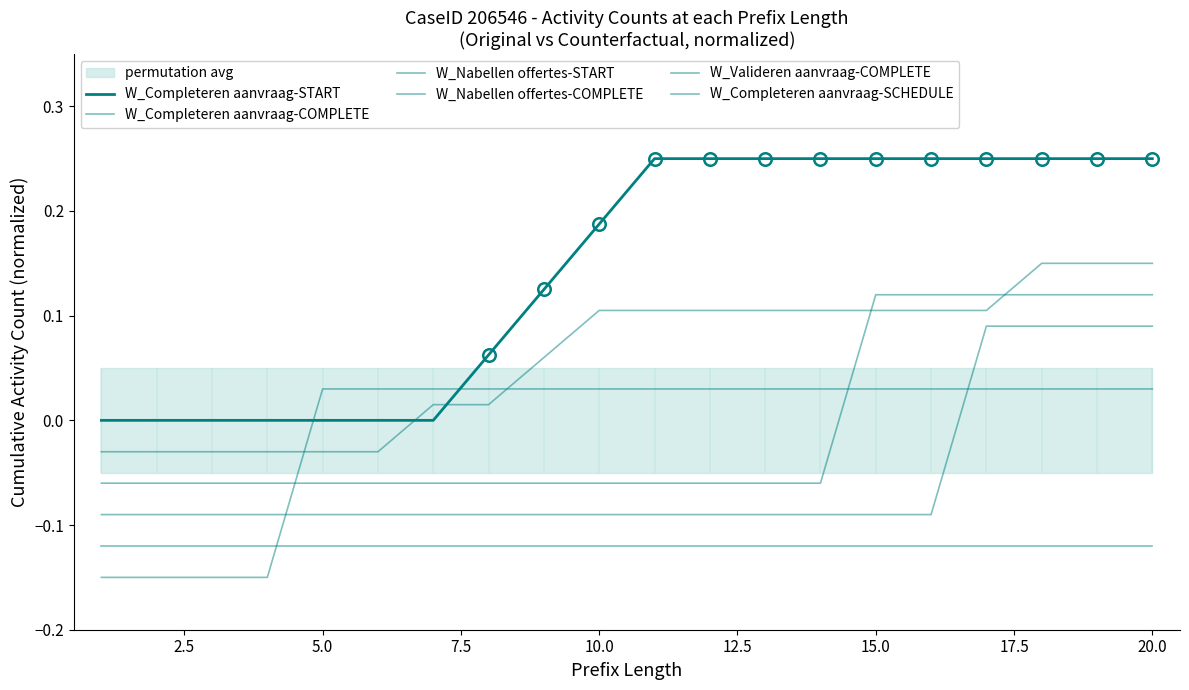

Is the value of W_Nabellen offertes-START at 11 greater than the value of W_Completeren aanvraag-START at 14?

No